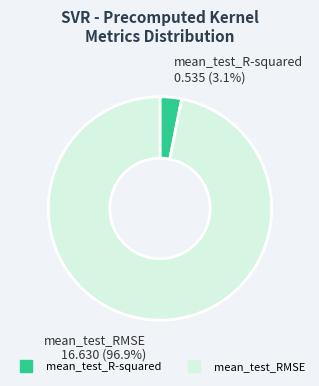

Is the sum of mean_test_RMSE and mean_test_R-squared greater than half?

Yes